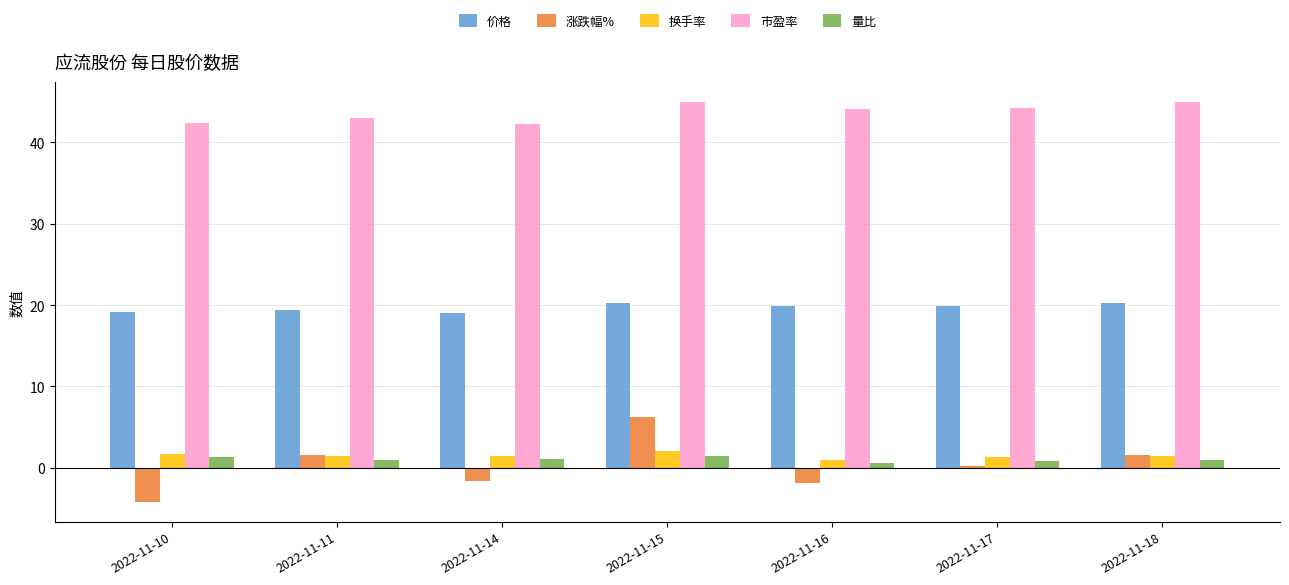

True or false: 量比 has a value of 0.9 at 2022-11-17.

True